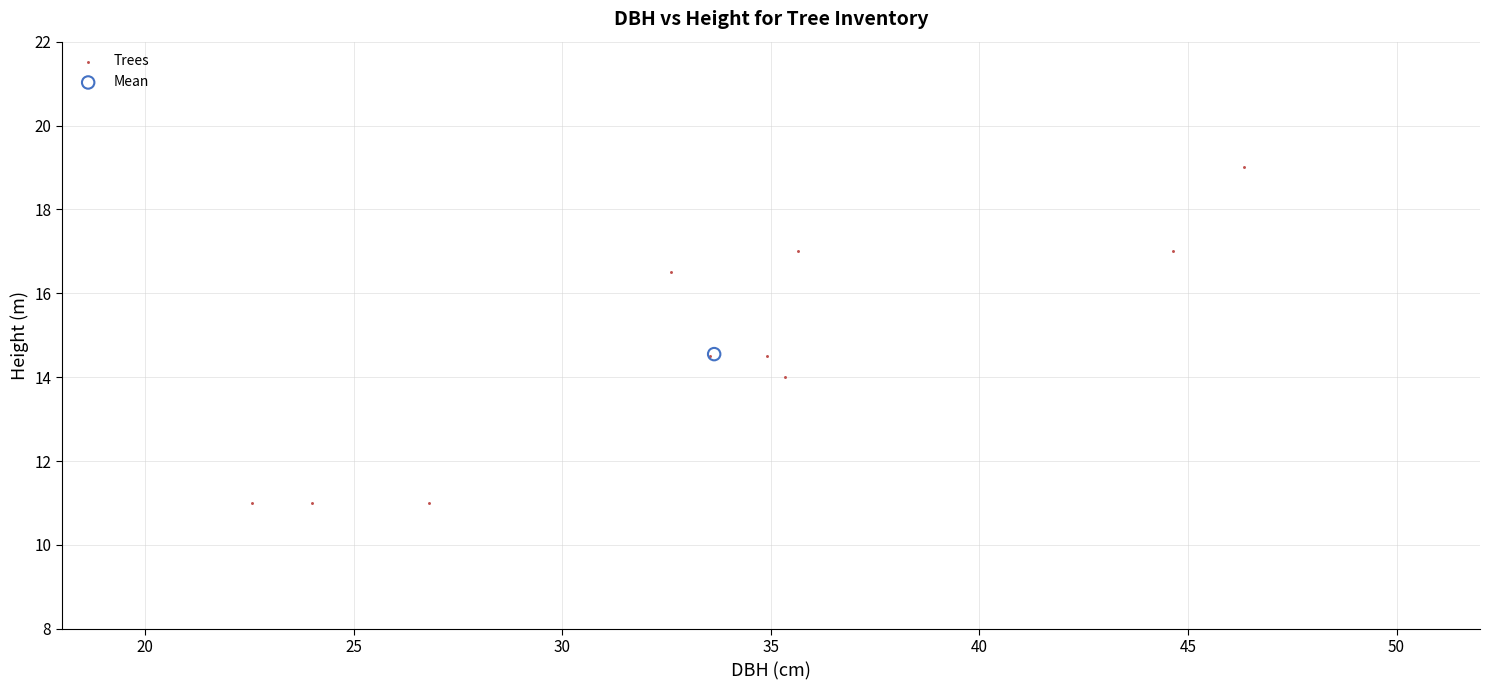

What are all the series names shown in the legend?

Trees, Mean